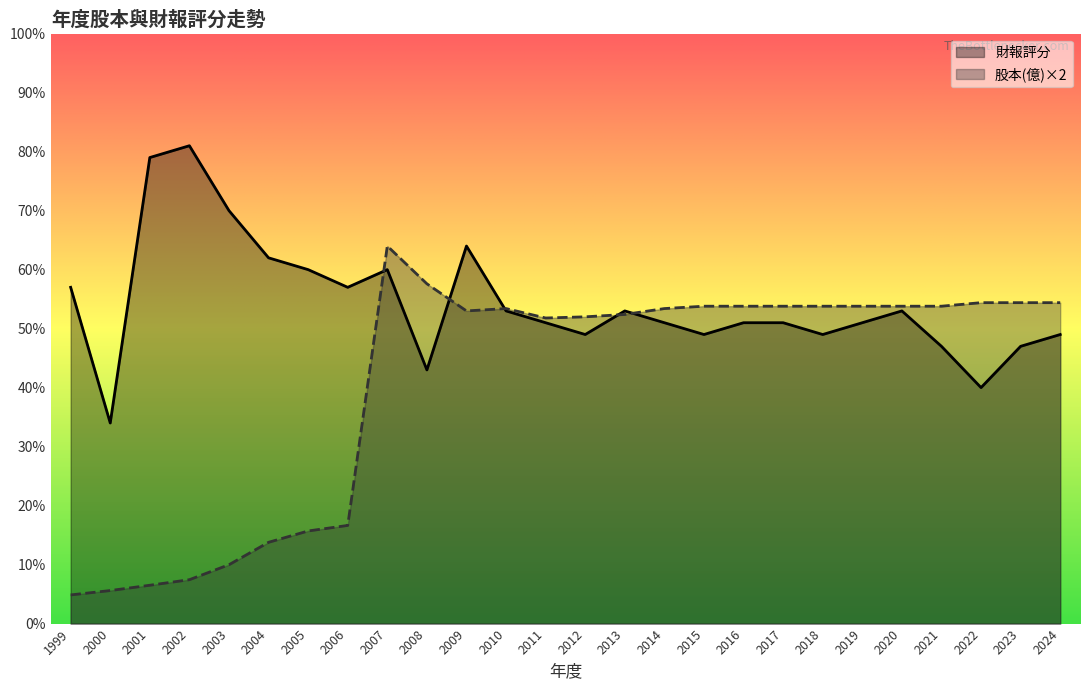

Is it true that 財報評分 equals 53.0 at 2010?

True